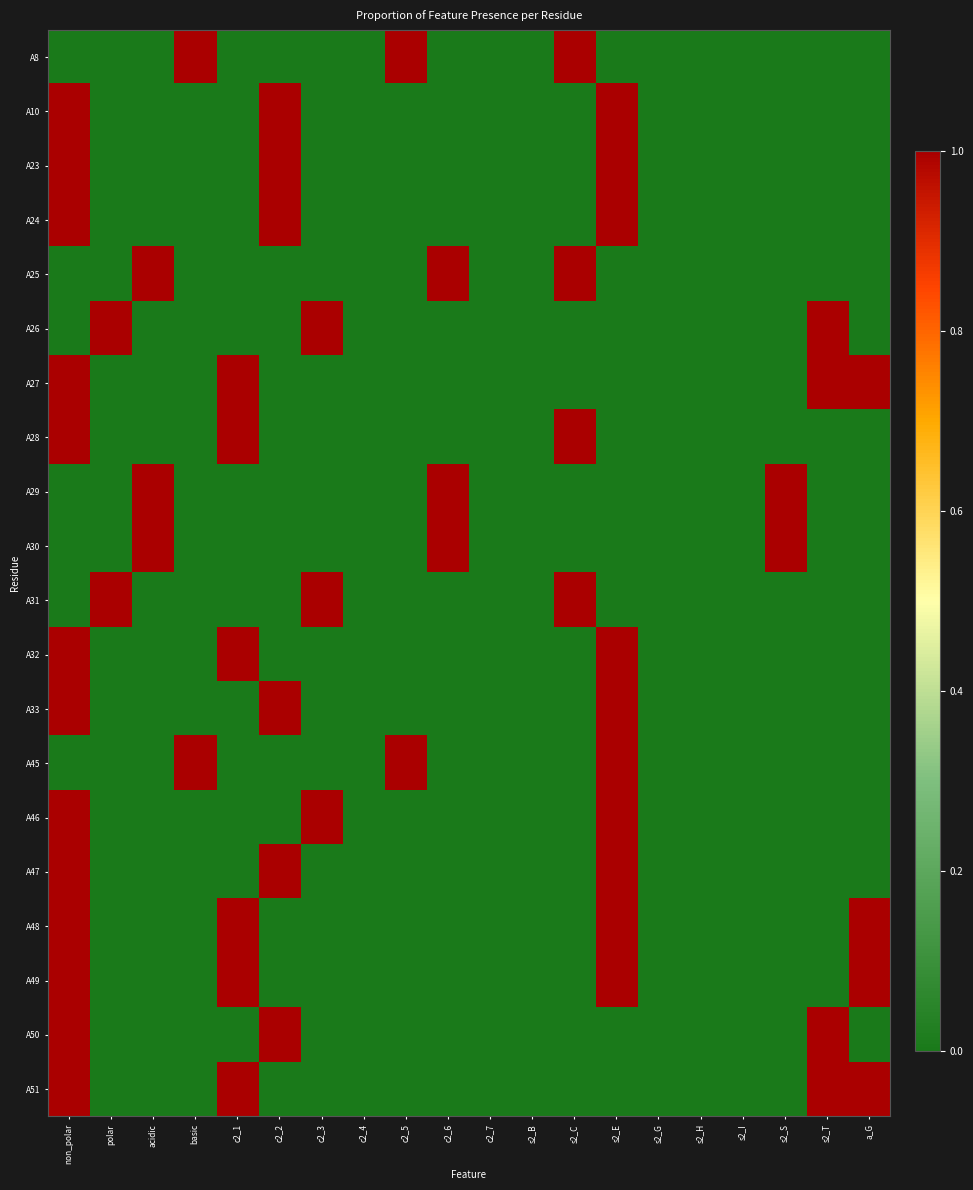

Which series has the largest total across all categories?

A27